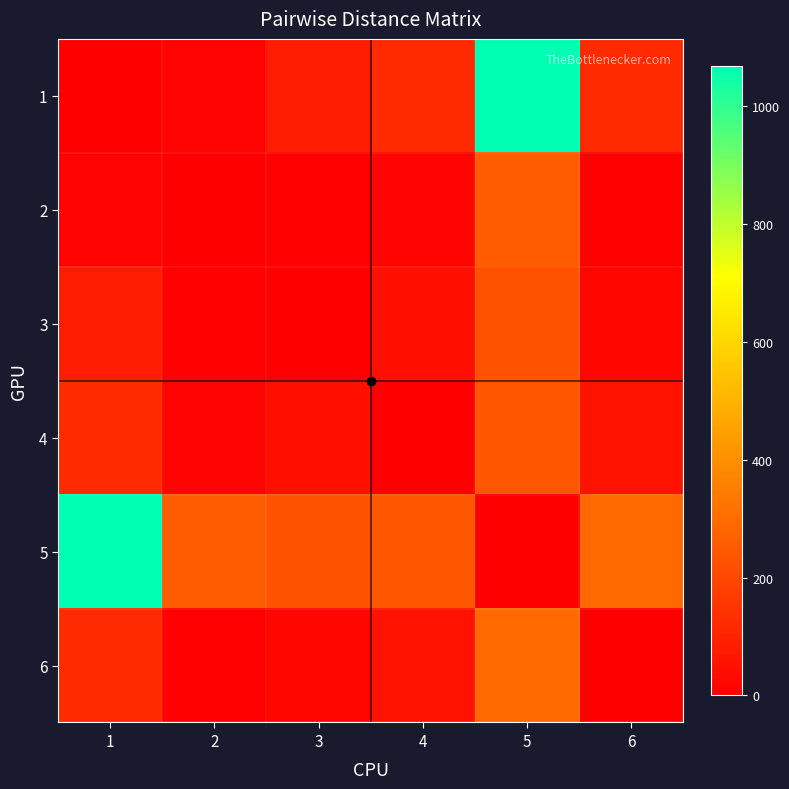

How many distinct data groups are displayed?

6